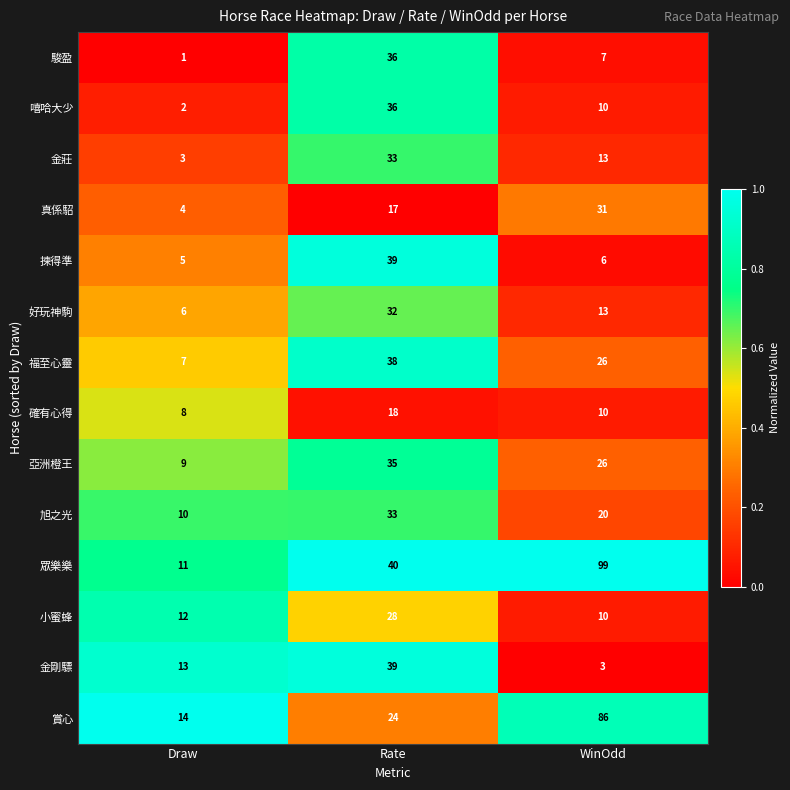

Rank the categories by 揀得準 value from lowest to highest.

Draw, WinOdd, Rate